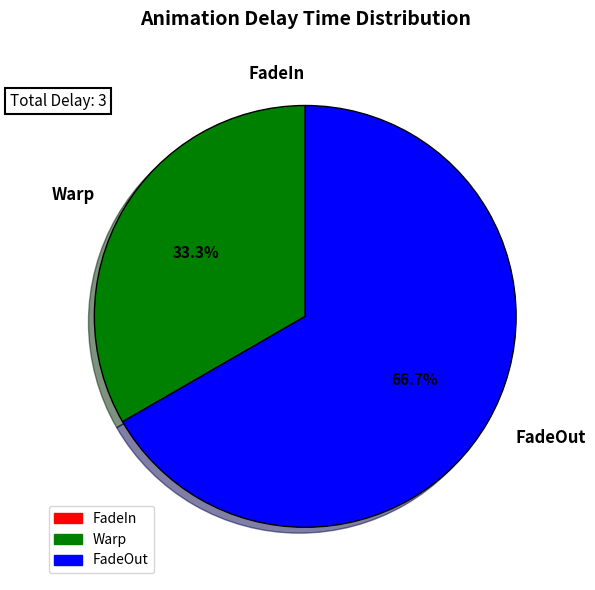

The Warp slice represents 28% of the pie. True or false?

False